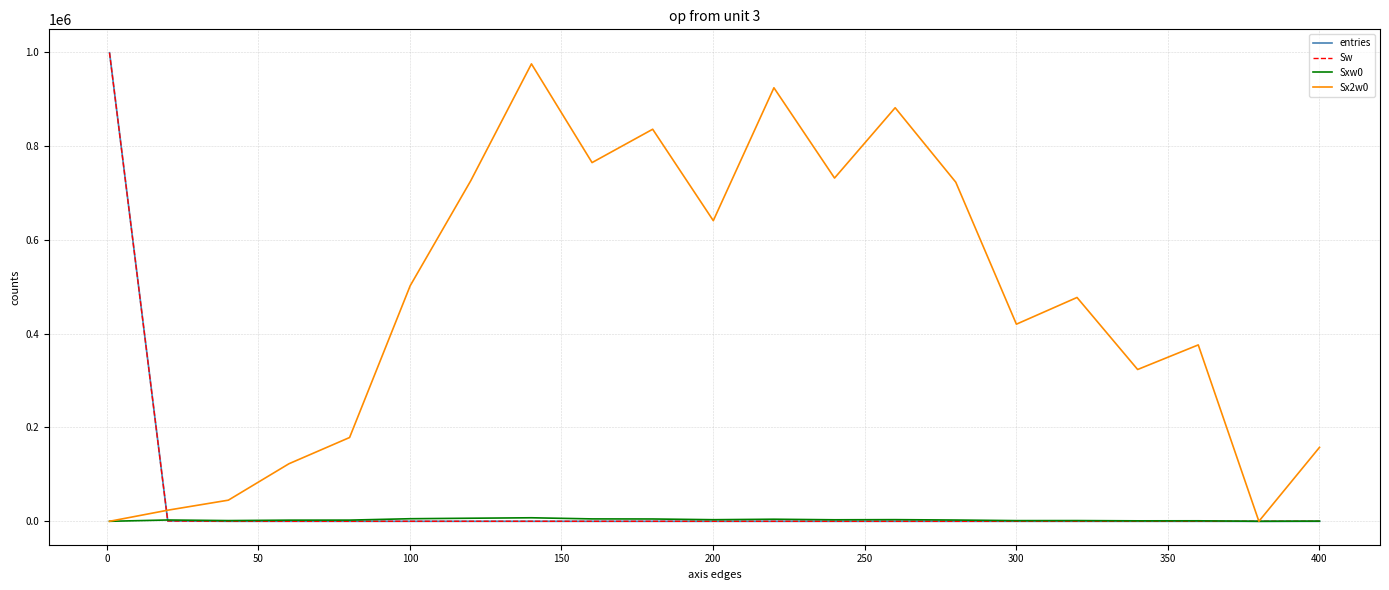

Which series has the largest range (max minus min)?

entries